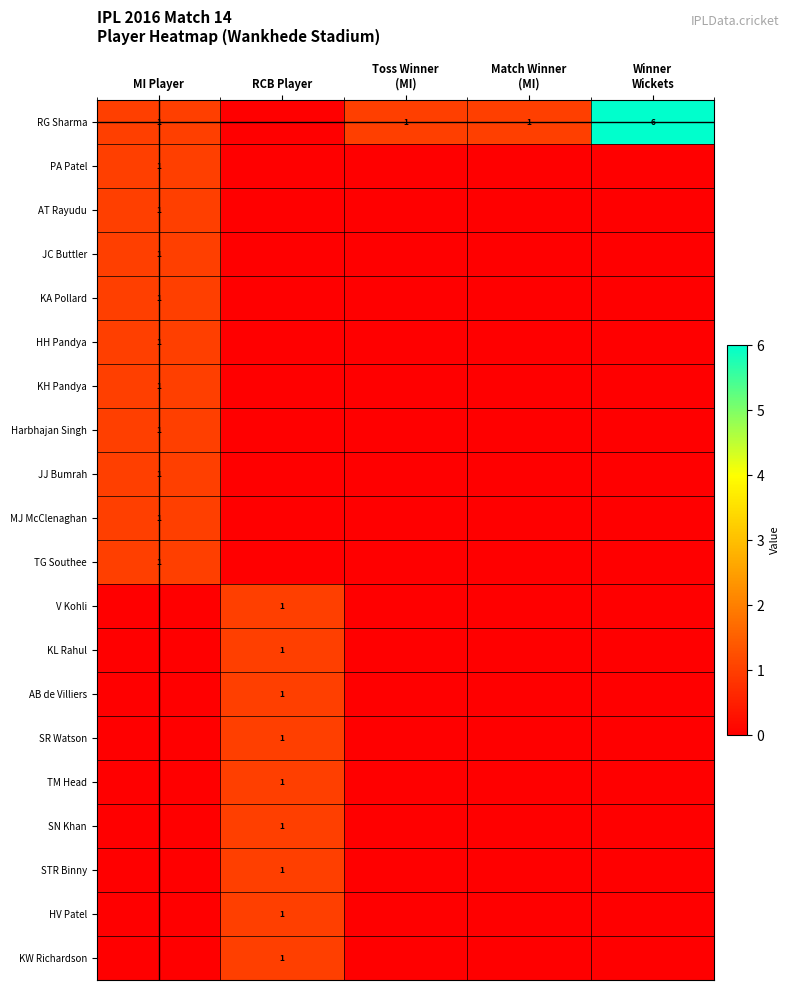

The value of JJ Bumrah at Toss Winner (MI) is 0. True or false?

True